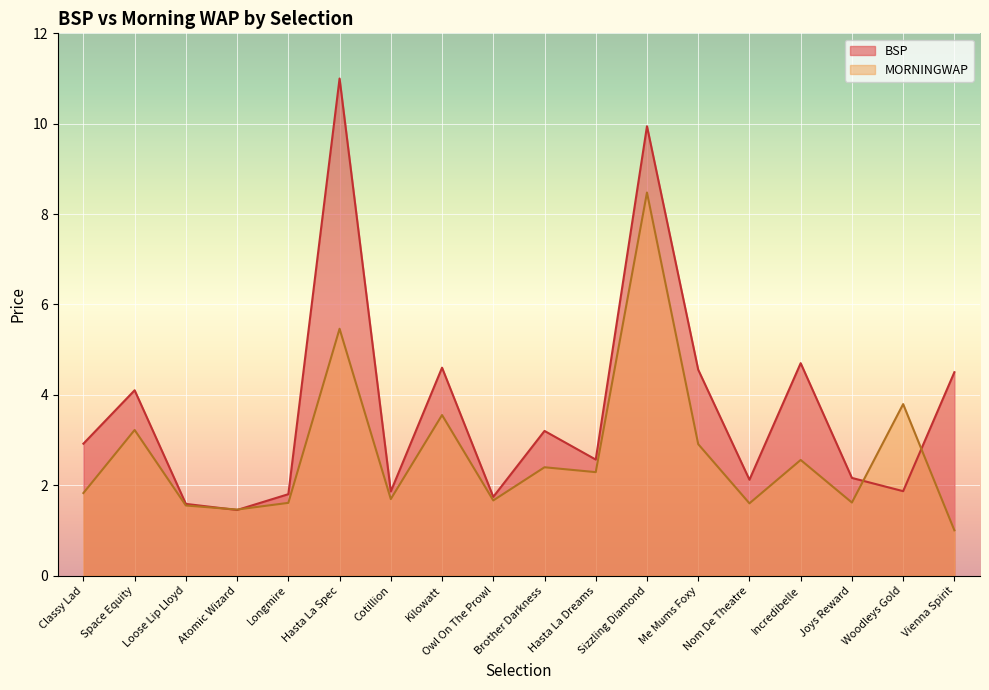

What is the label of the 17th point from the right?

Space Equity